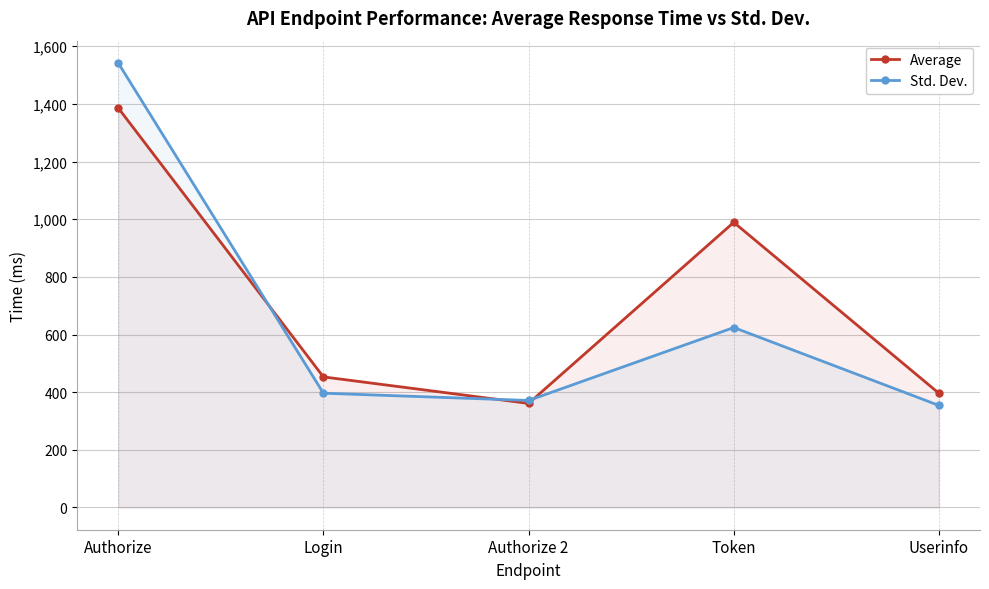

How many interior local valleys does the Average series have?

1